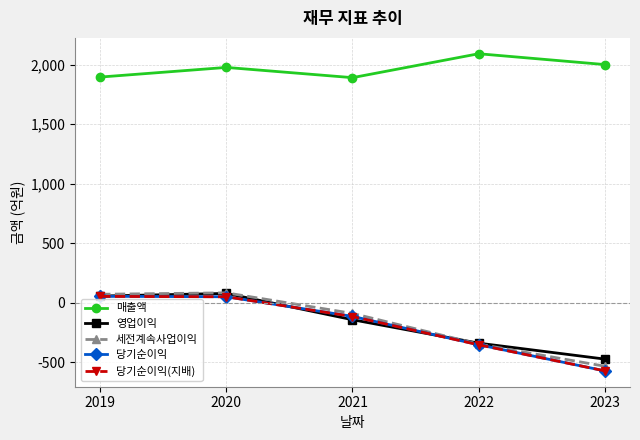

True or false: 영업이익 and 매출액 intersect in this chart.

False